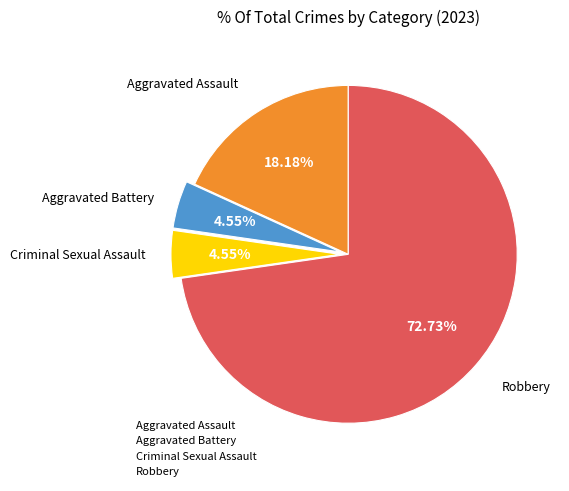

What percentage is NOT represented by Criminal Sexual Assault?

95.5%